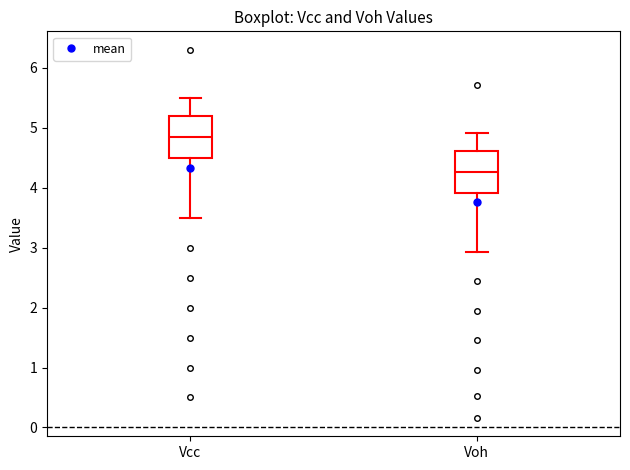

Reading left to right, transcribe this box plot: for each box, give where its median line is, the range the box spans, and where its two whiskers end, as read against the y-axis. The values are not printed on the chart, so give them approximately, as read against the axis.

Vcc: median 4.9, box 4.5 to 5.2, whiskers 3.5 to 5.5
Voh: median 4.3, box 3.9 to 4.6, whiskers 2.9 to 4.9